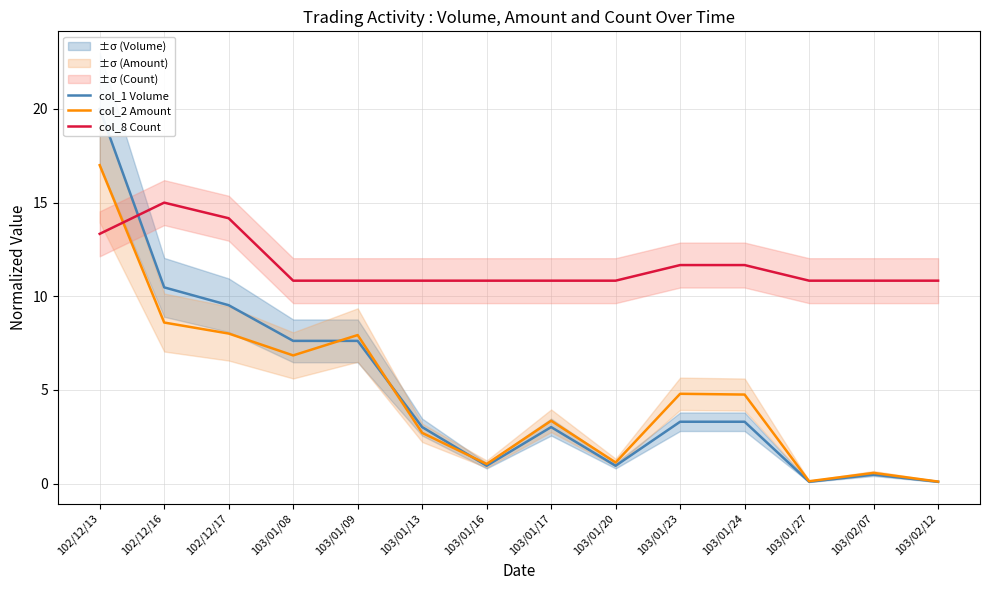

At 103/01/17, list the series in order from largest to smallest.

col_8 Count, col_2 Amount, col_1 Volume